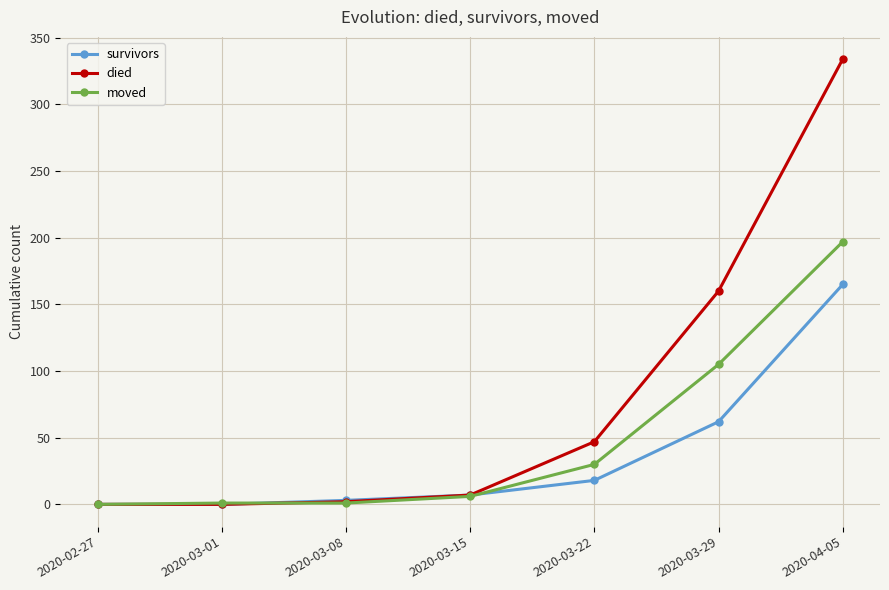

Rank the series by their maximum value, from highest to lowest.

died, moved, survivors